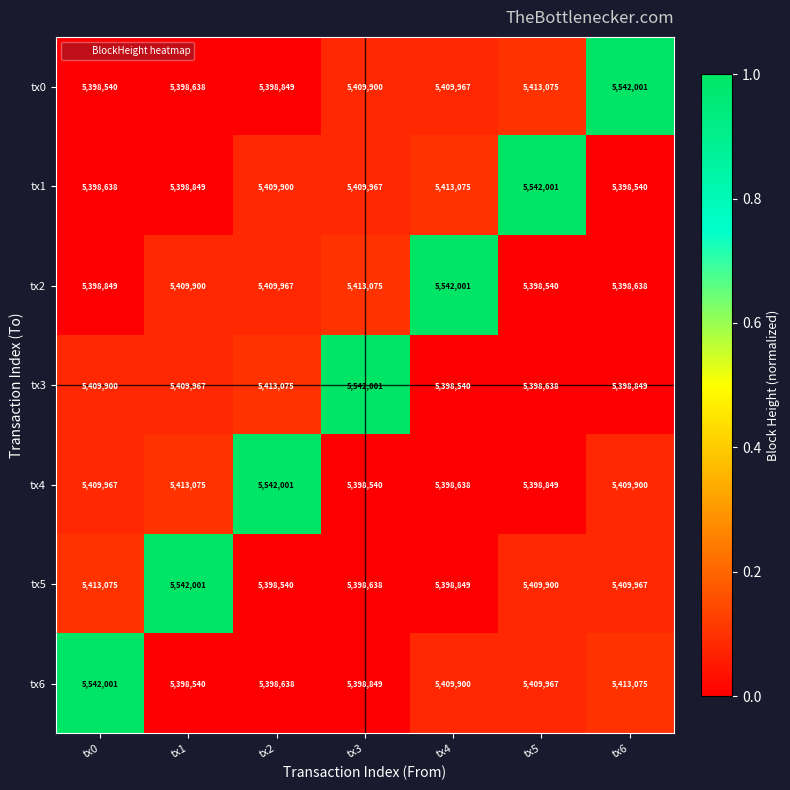

At how many categories does at least one series exceed 5440592?

7